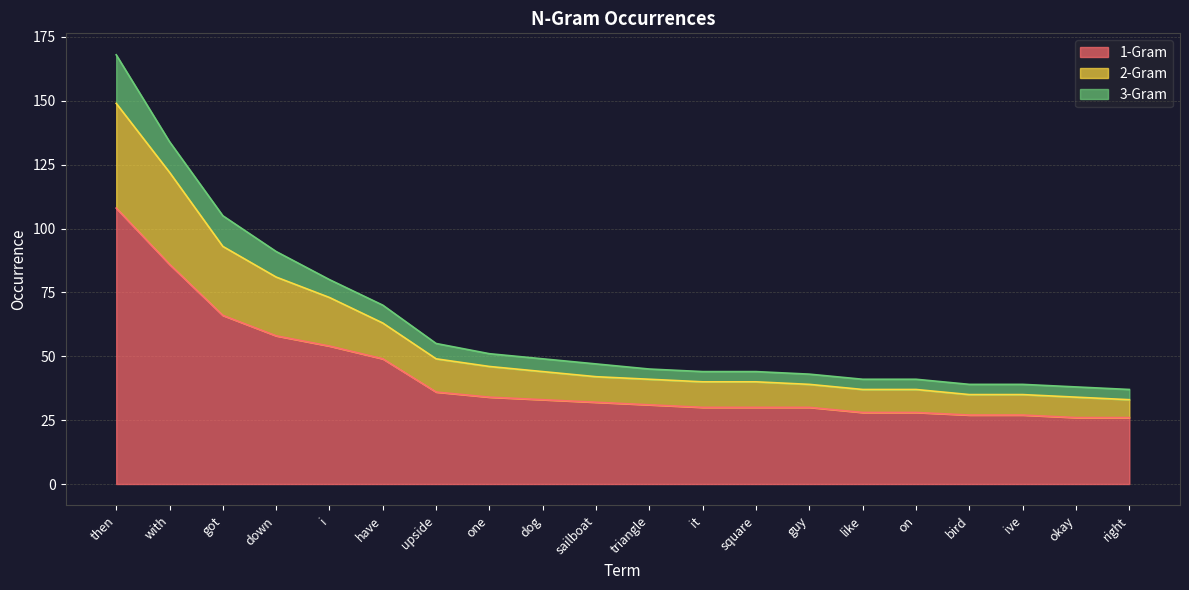

True or false: 1-Gram has a value of 17 at square.

False